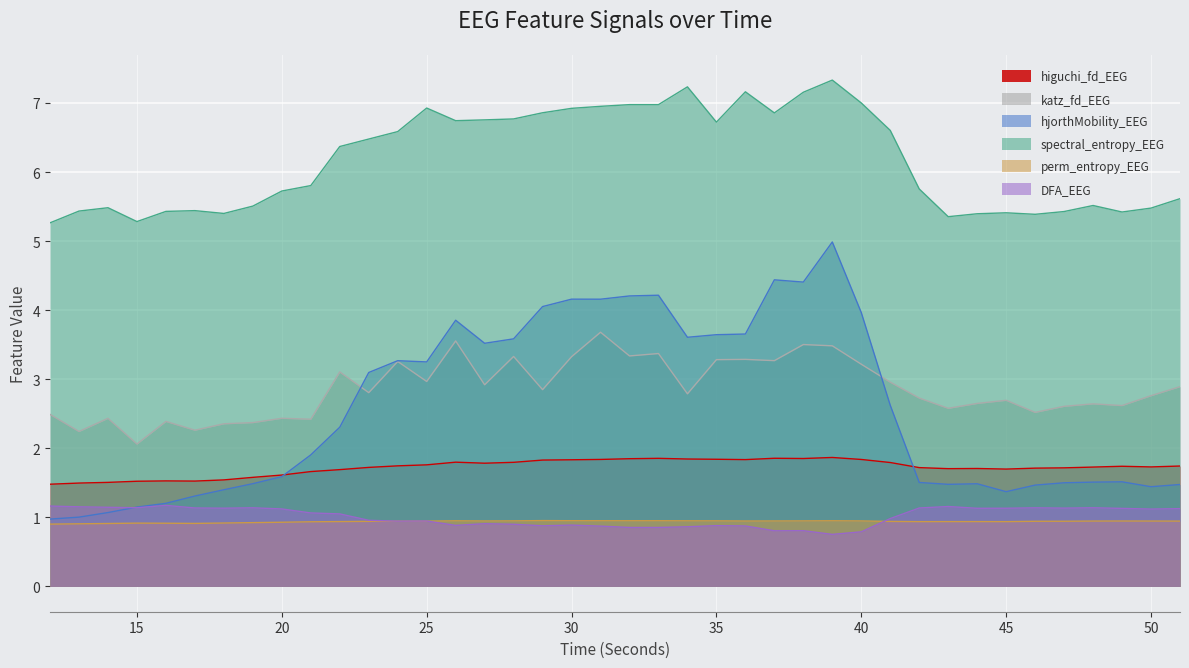

What is the value of the higuchi_fd_EEG point at the 18th from the left?

1.8